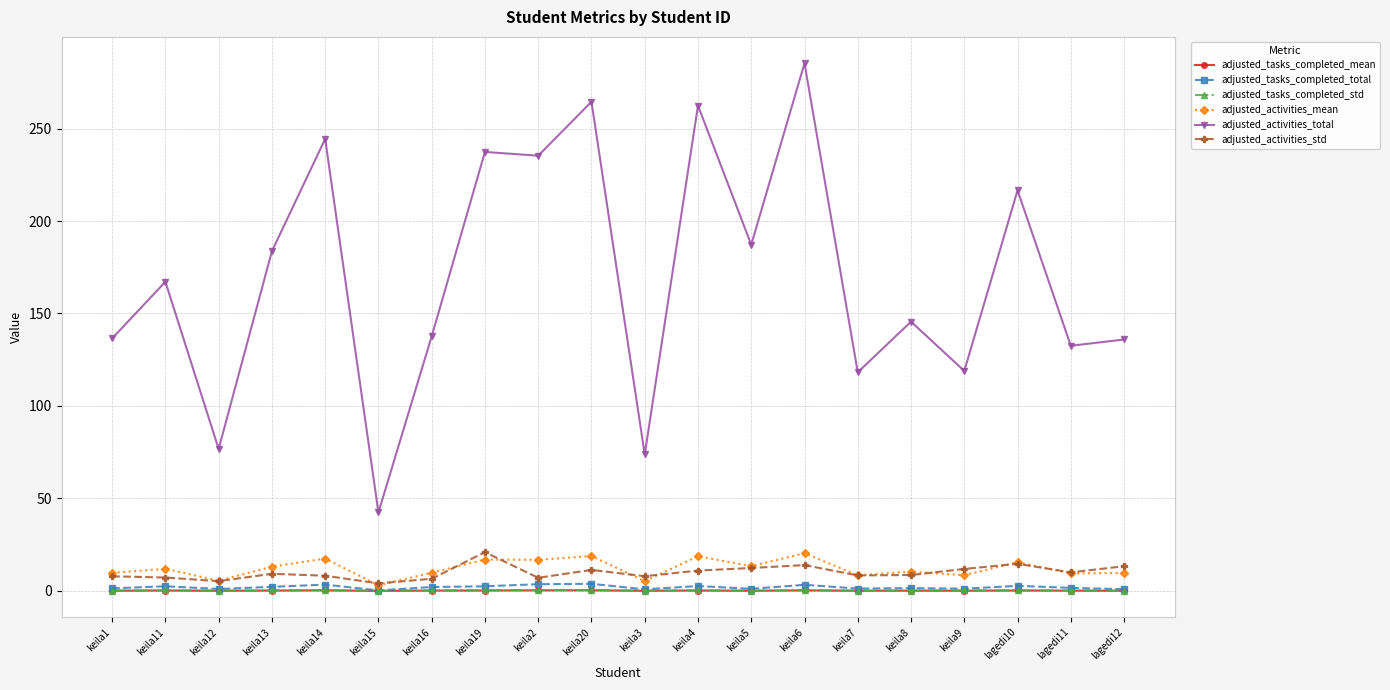

Between keila13 and keila4, which series saw the biggest shift?

adjusted_activities_total